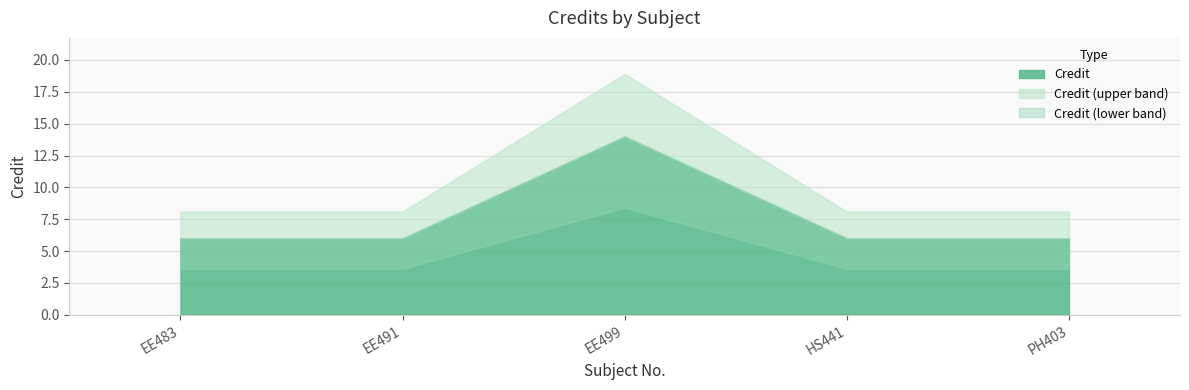

The chart shows a value of 6 at EE483. True or false?

True